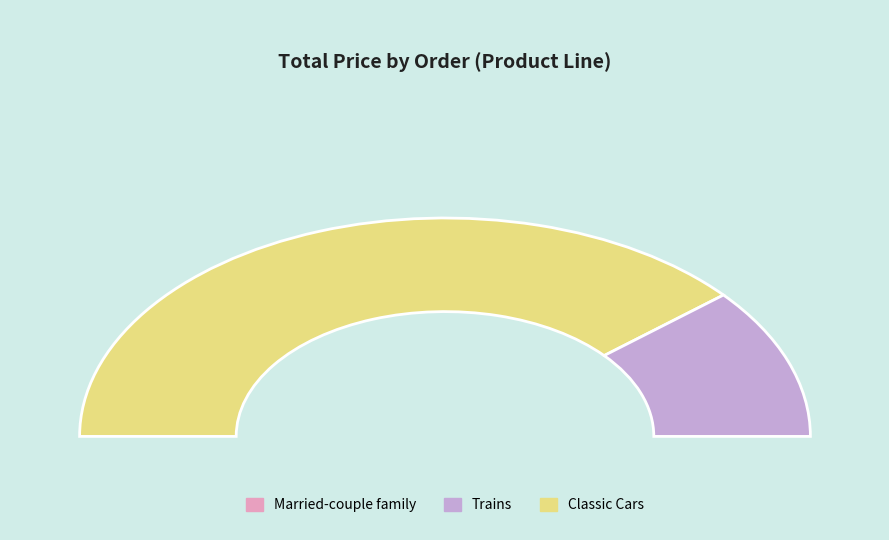

The 1266 slice represents 17% of the pie. True or false?

False